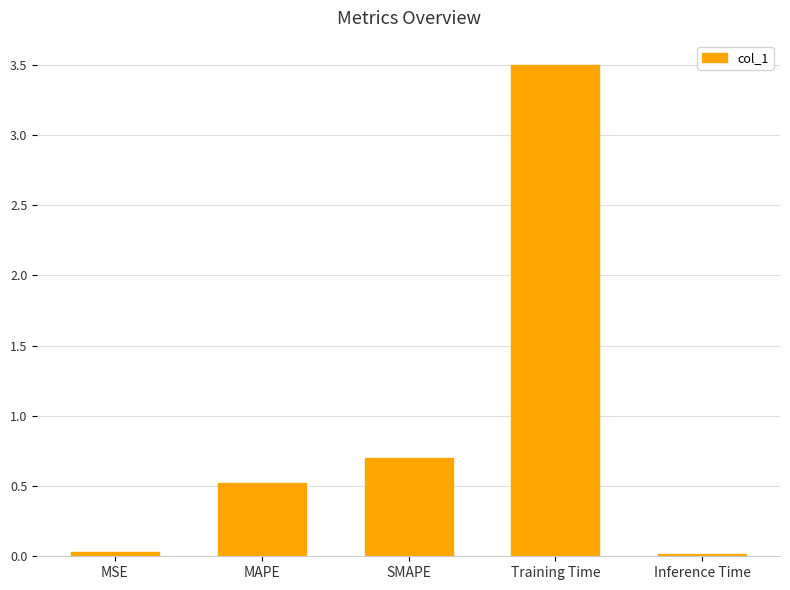

What is the change in value from MAPE to SMAPE?

+0.2